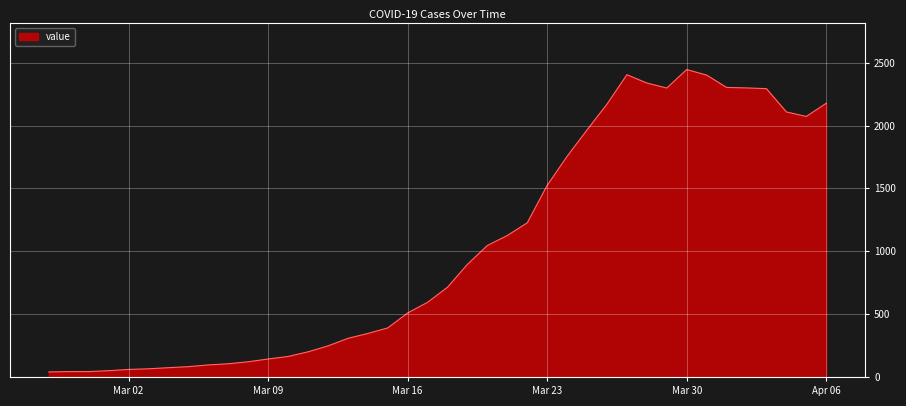

What is the maximum value shown in the chart?

2445